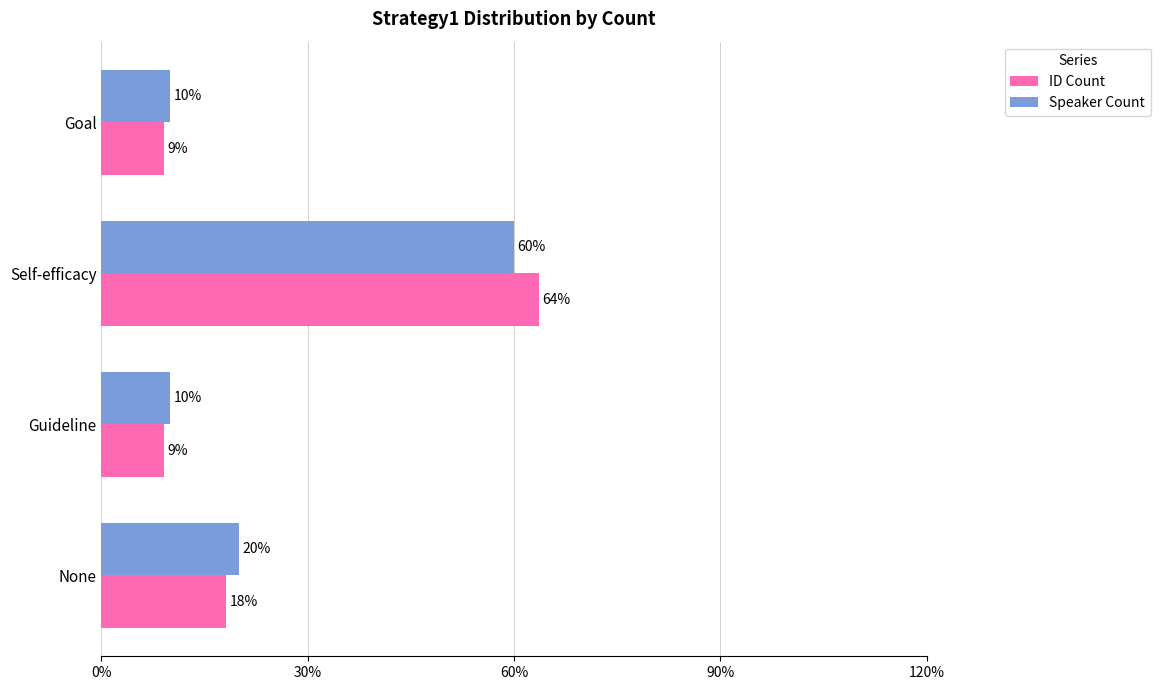

Is it true that ID Count equals 9.1 at Goal?

True